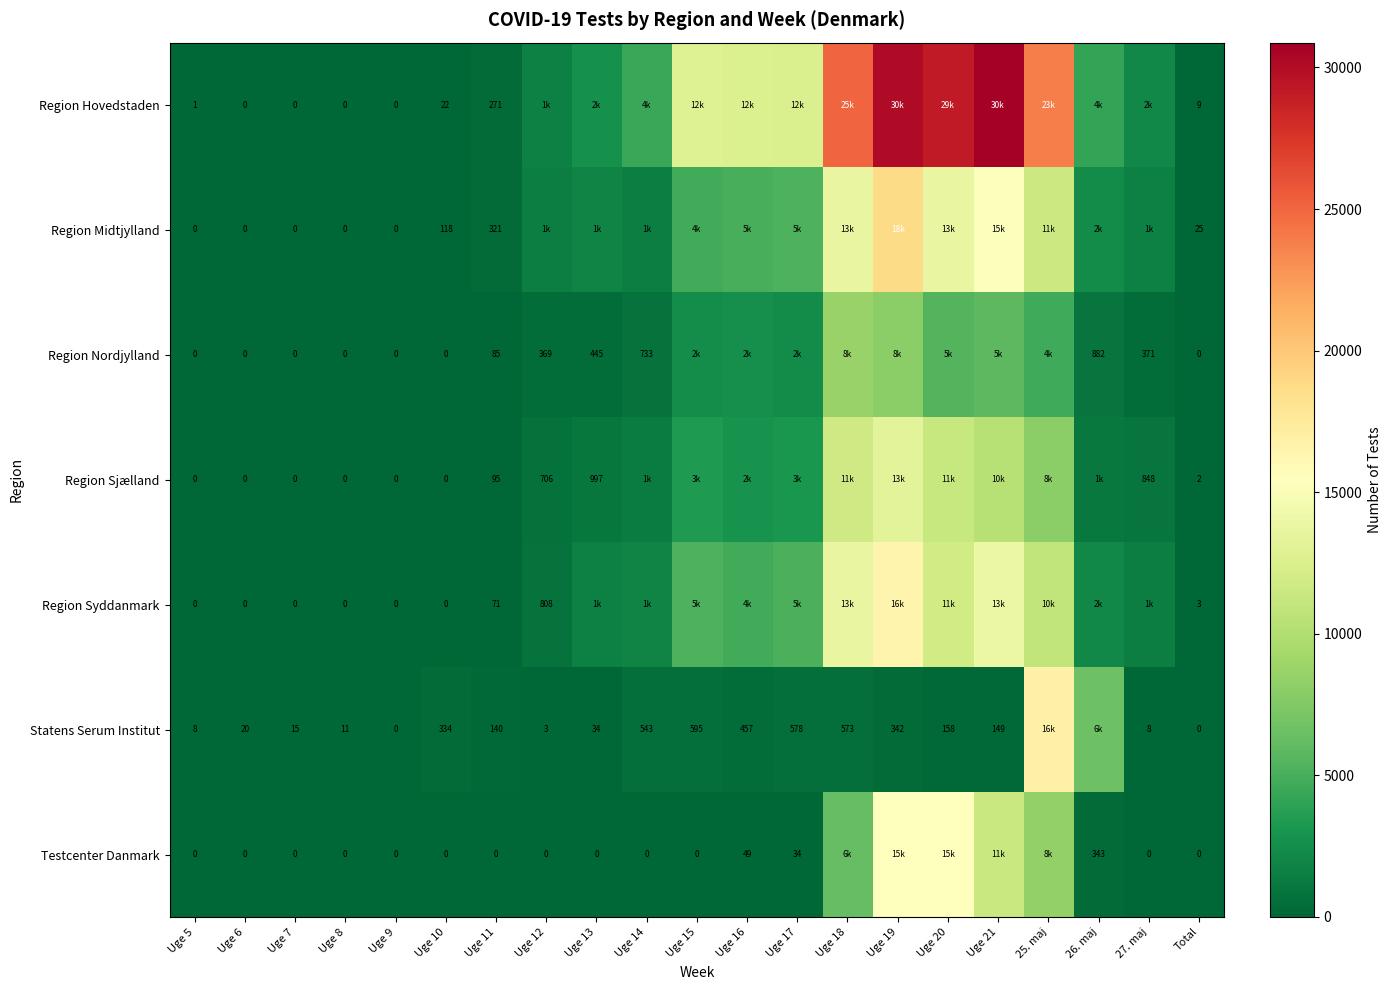

What is the difference between the highest and lowest values at Uge 6?

20